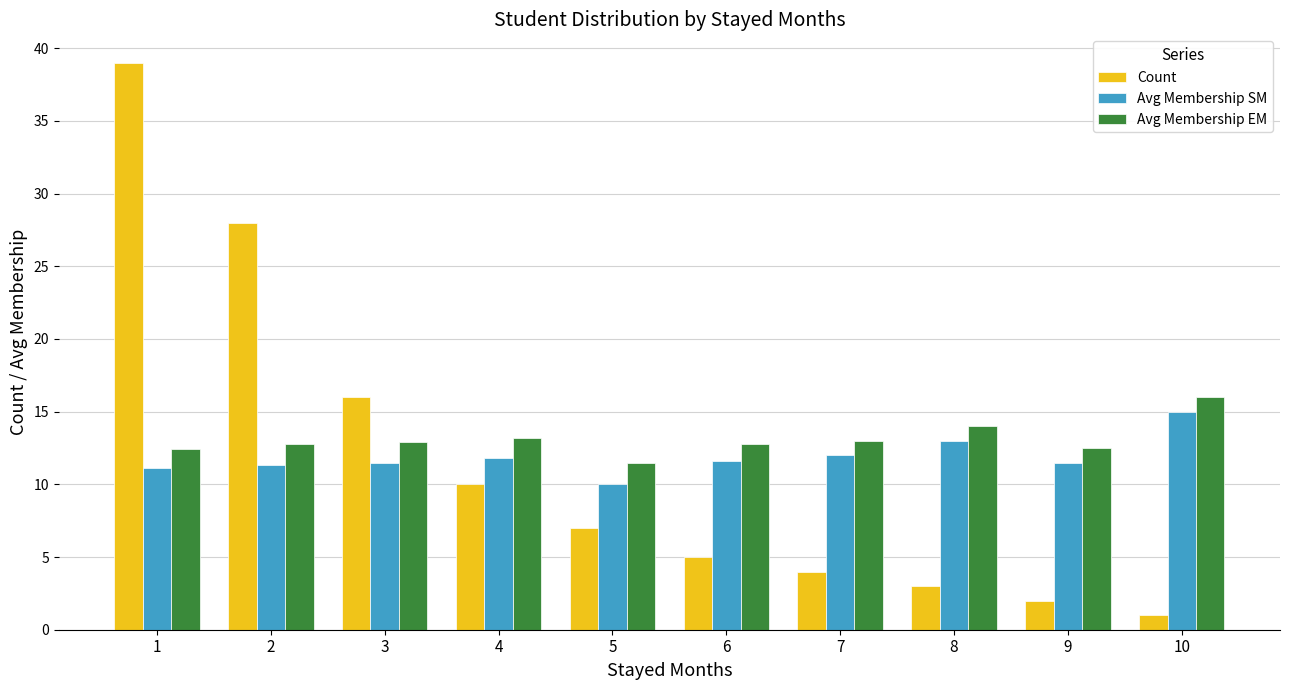

What are all the series names shown in the legend?

Count, Avg Membership SM, Avg Membership EM